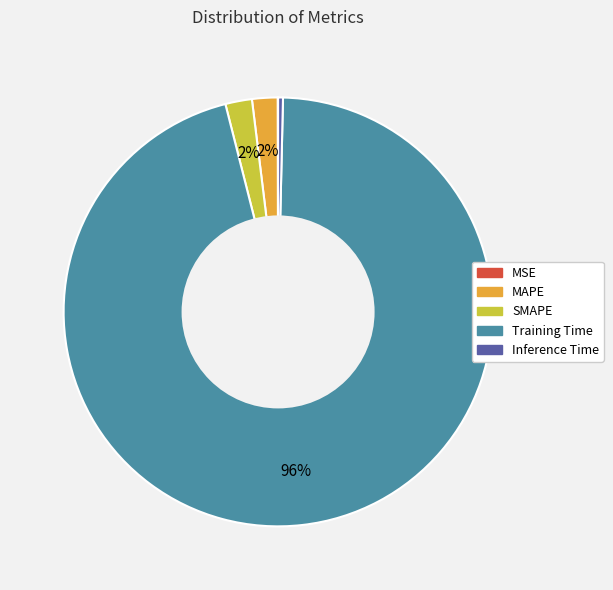

Is it true that Training Time is 96% of the pie?

True